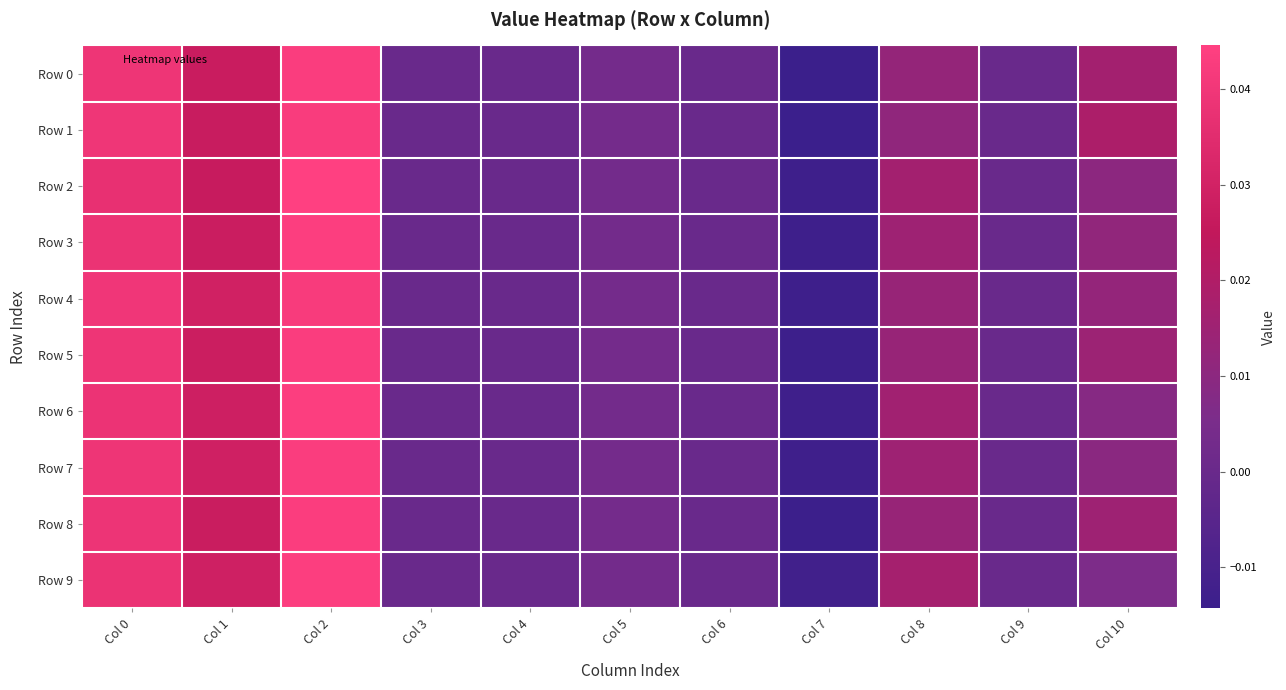

How many data points does each series have?

11